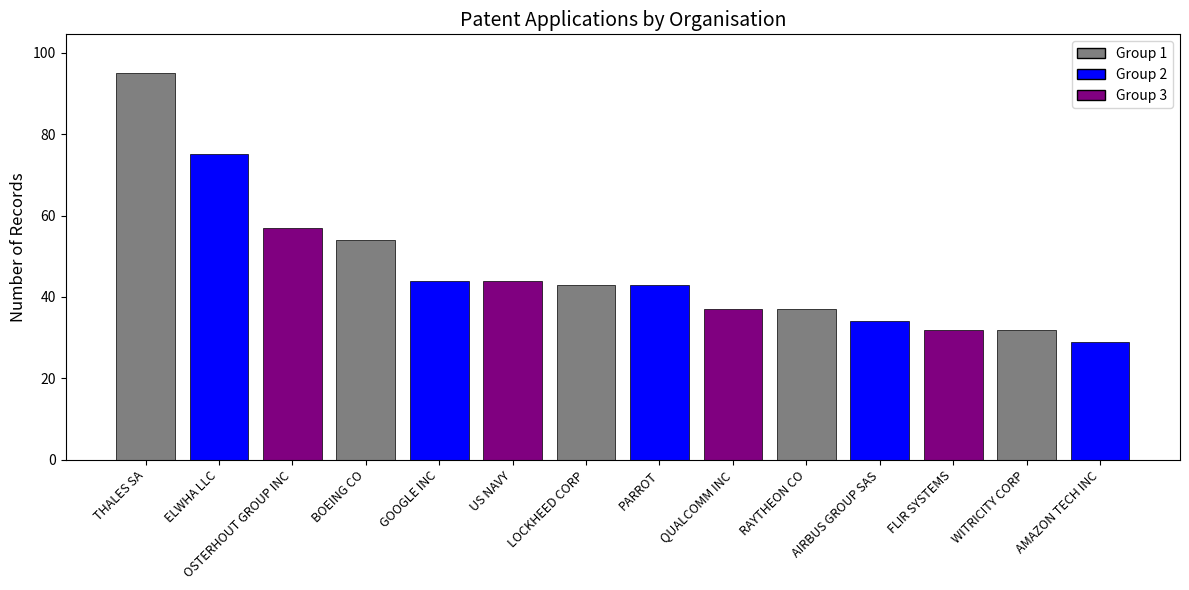

Reading left to right, what are all the values shown in this chart?

THALES SA=95	ELWHA LLC=75	OSTERHOUT GROUP INC=57	BOEING CO=54	GOOGLE INC=44	US NAVY=44	LOCKHEED CORP=43	PARROT=43	QUALCOMM INC=37	RAYTHEON CO=37	AIRBUS GROUP SAS=34	FLIR SYSTEMS=32	WITRICITY CORP=32	AMAZON TECH INC=29